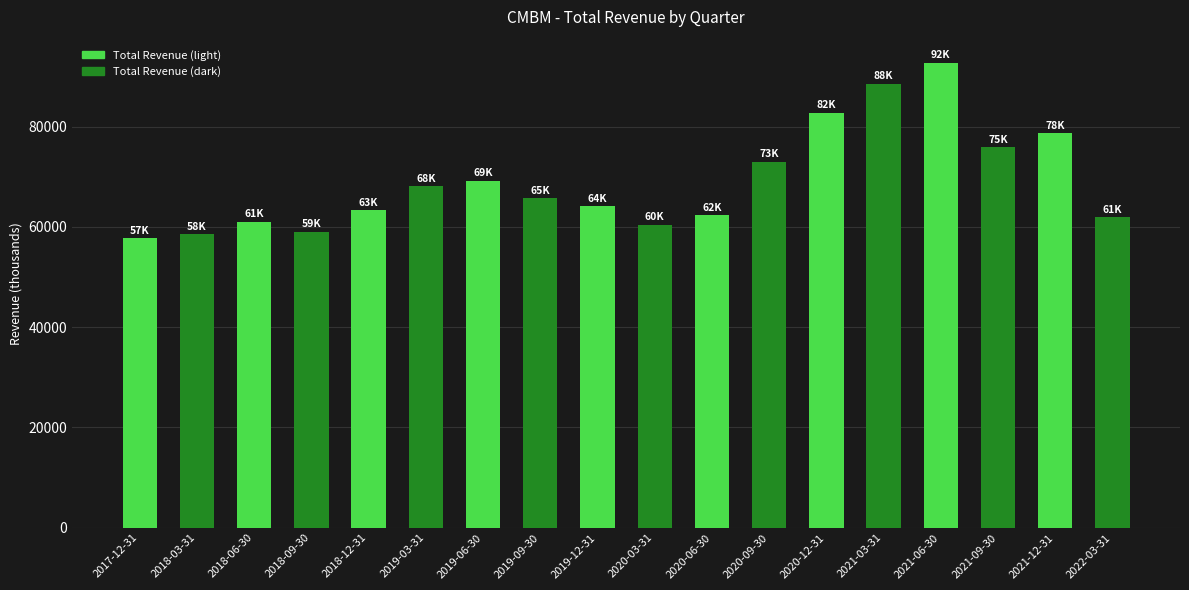

At which category does the chart reach its peak across all series?

2021-06-30